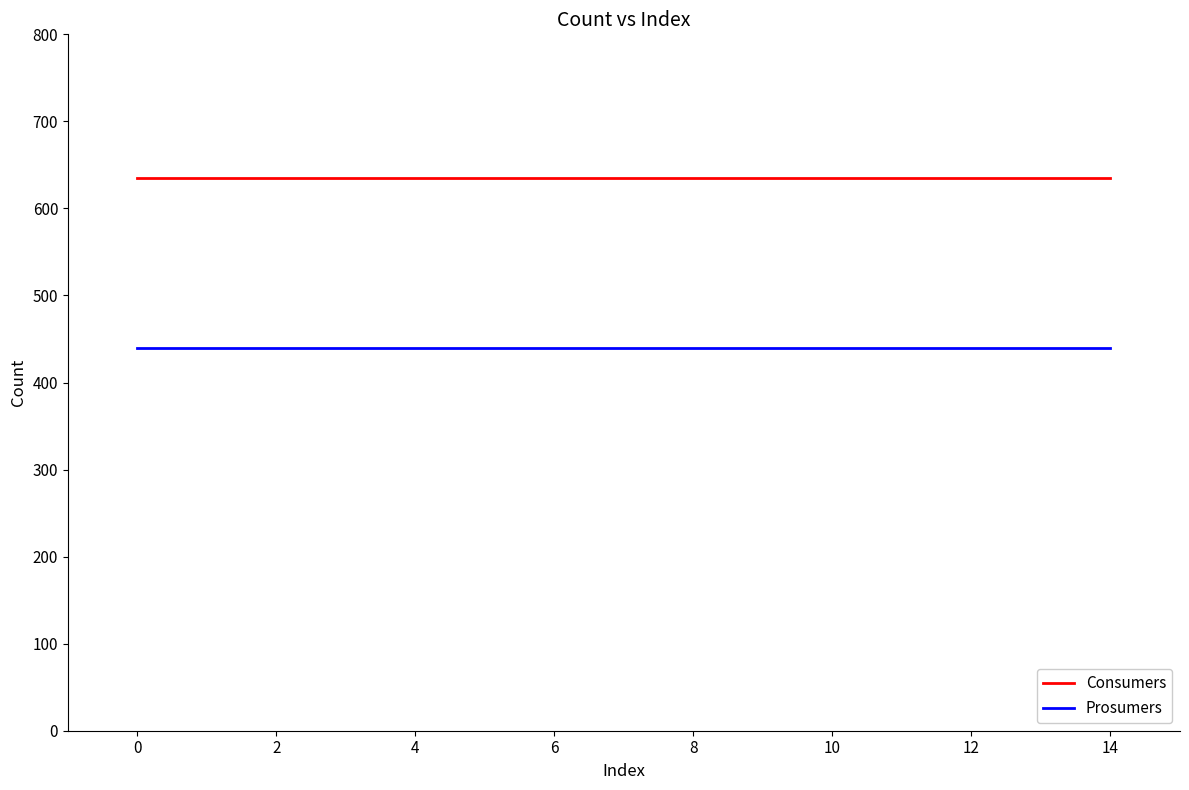

What is the highest value of the Consumers series?

635